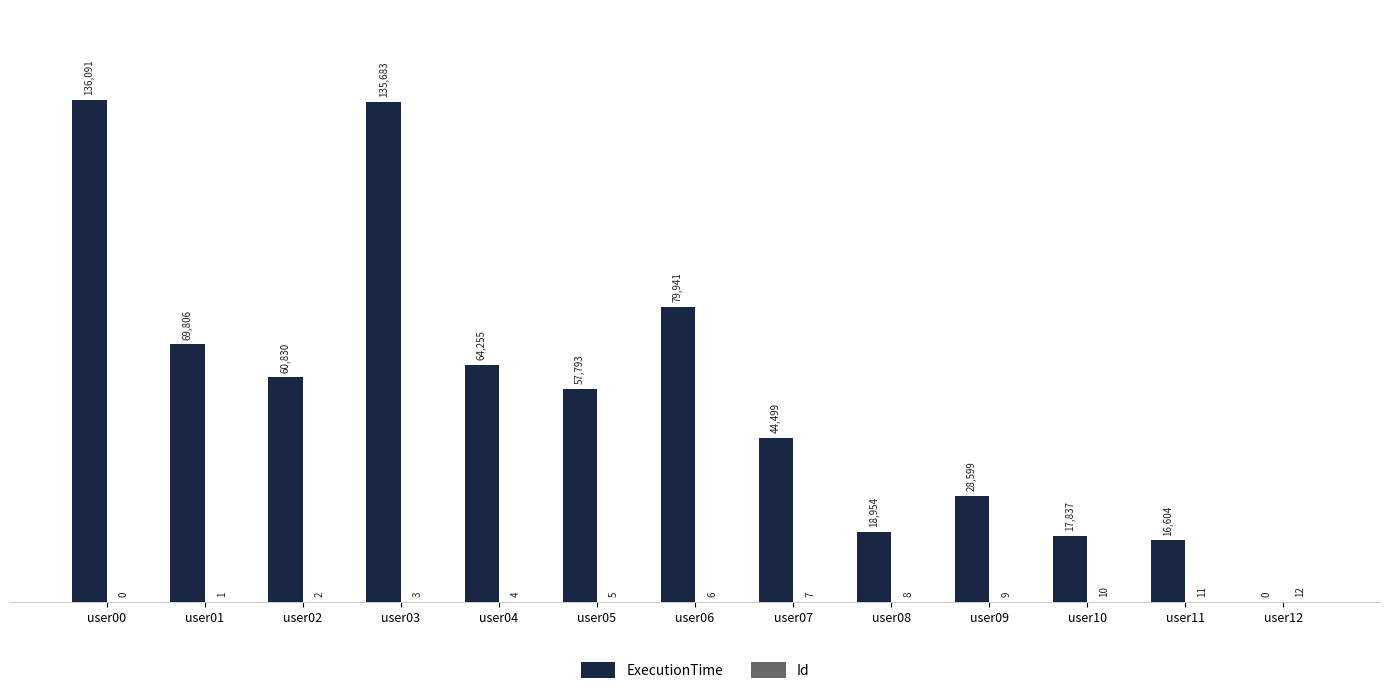

What is the sum of the ExecutionTime values at user08 and user02?

79784